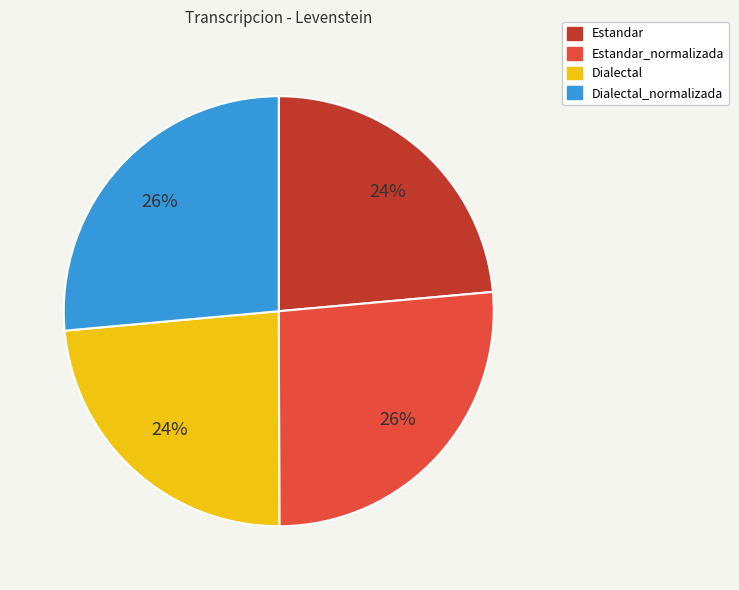

To the nearest percent, what portion does Dialectal_normalizada represent?

26%